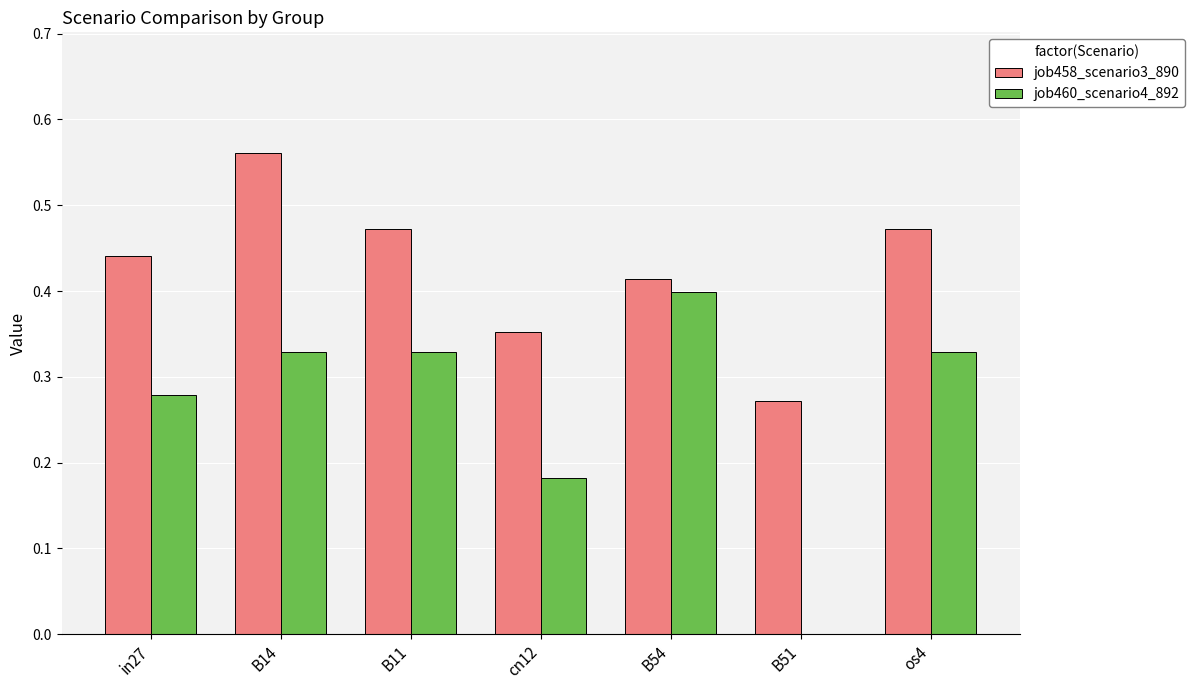

The value of job458_scenario3_890 at B54 is 0.6. True or false?

False